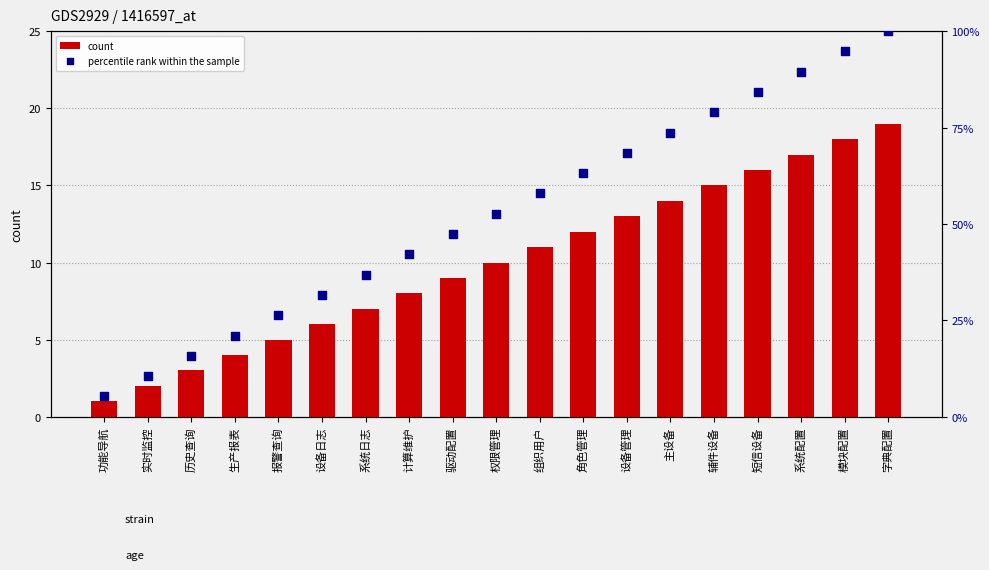

What are all the series names shown in the legend?

count, percentile rank within the sample